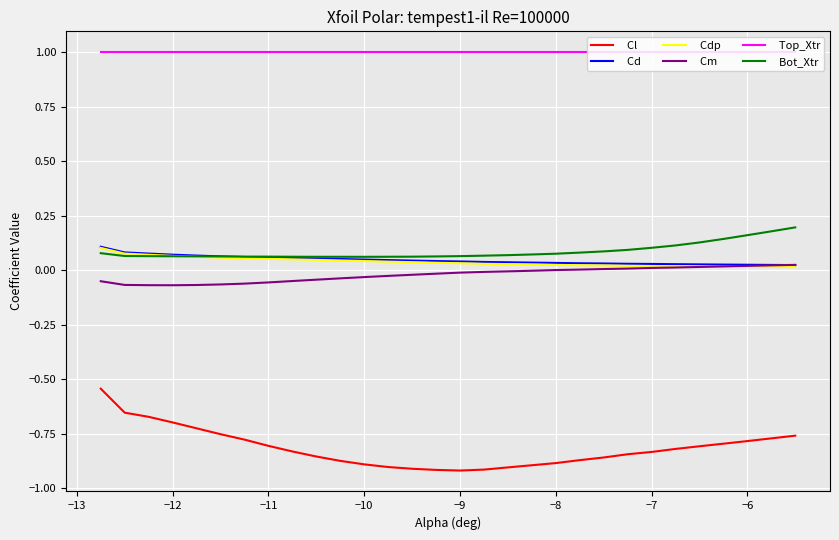

Which series has the largest total across all categories?

Top_Xtr